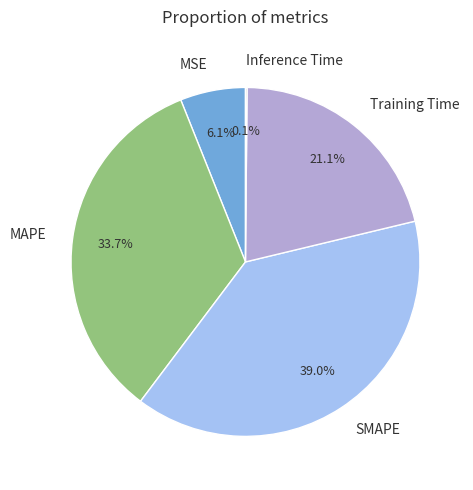

Is it true that SMAPE is 39% of the pie?

True